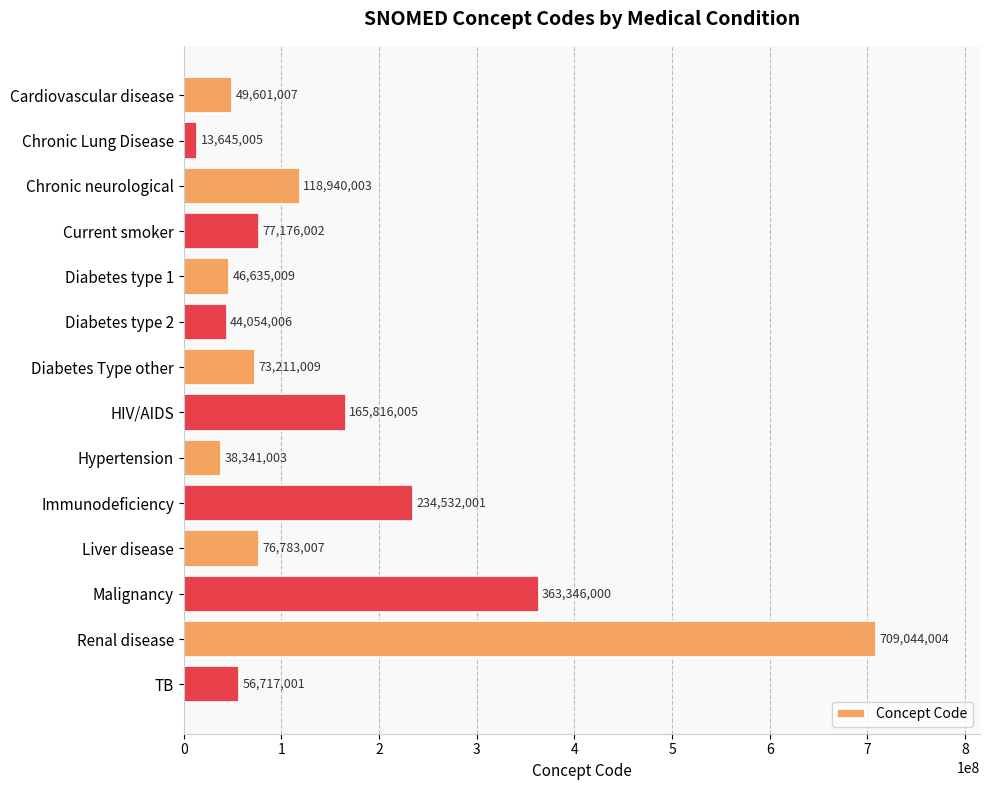

List the labels in order of value, largest first.

Renal disease, Malignancy, Immunodeficiency, HIV/AIDS, Chronic neurological, Current smoker, Liver disease, Diabetes Type other, TB, Cardiovascular disease, Diabetes type 1, Diabetes type 2, Hypertension, Chronic Lung Disease